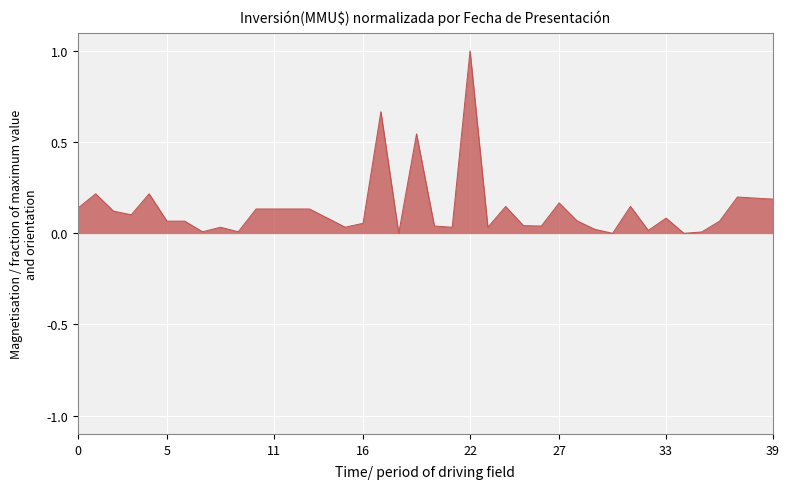

What is the maximum value shown in the chart?

1.0